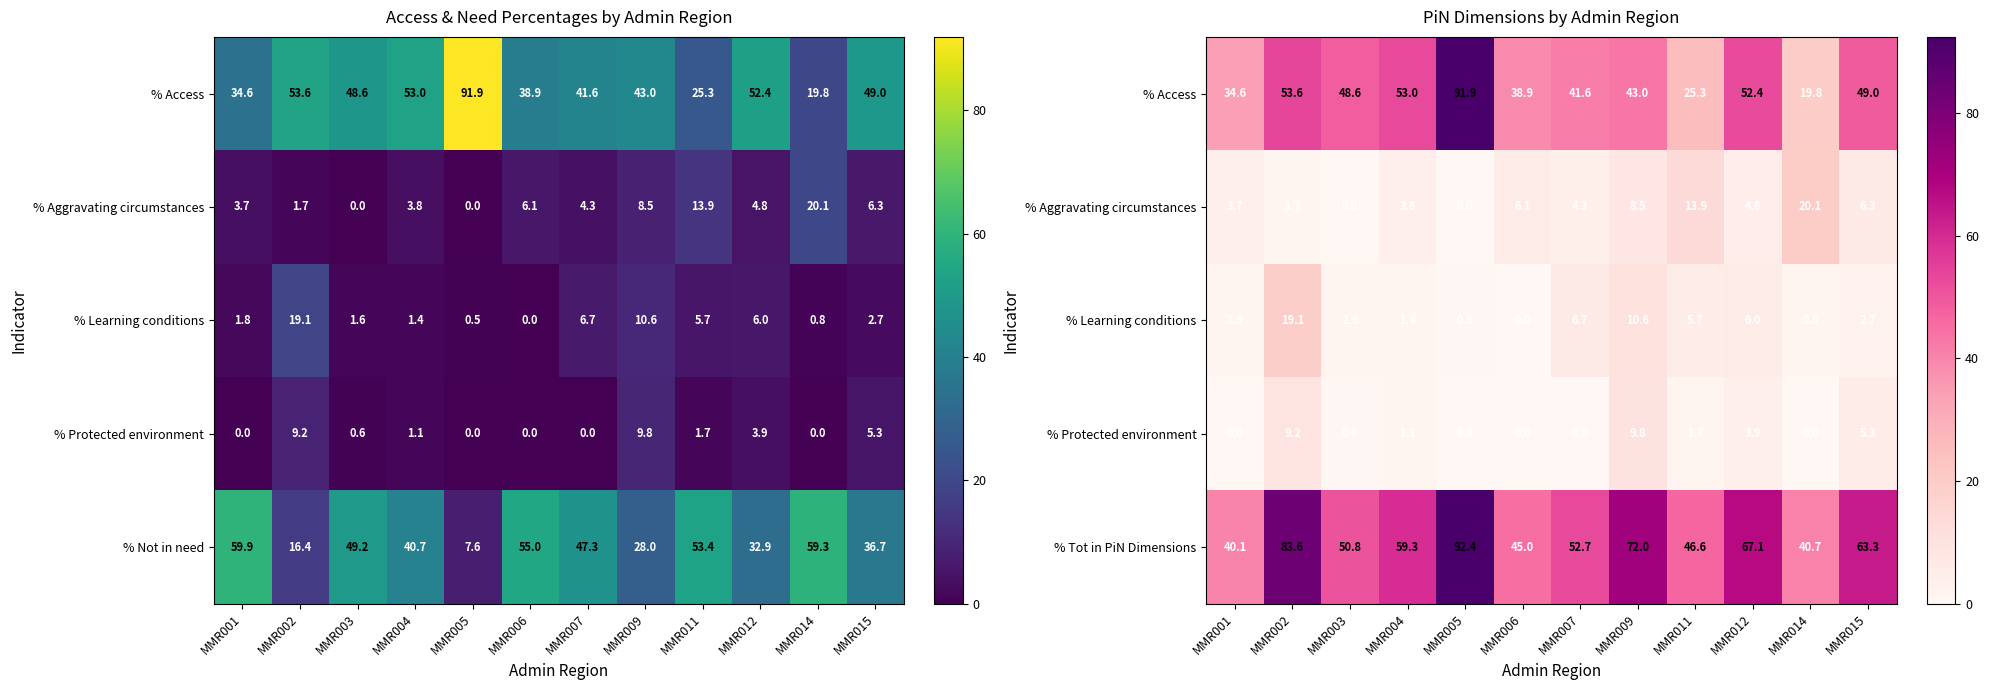

True or false: % Tot in PiN Dimensions has a value of 72.0 at MMR009.

True